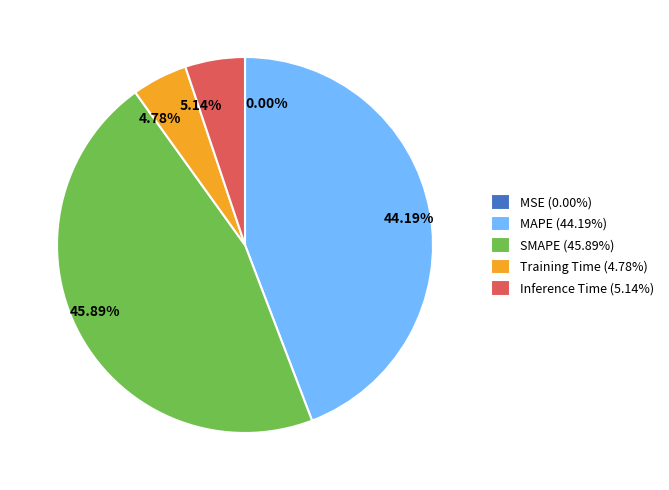

What percentage is the Training Time slice, to the nearest percent?

5%